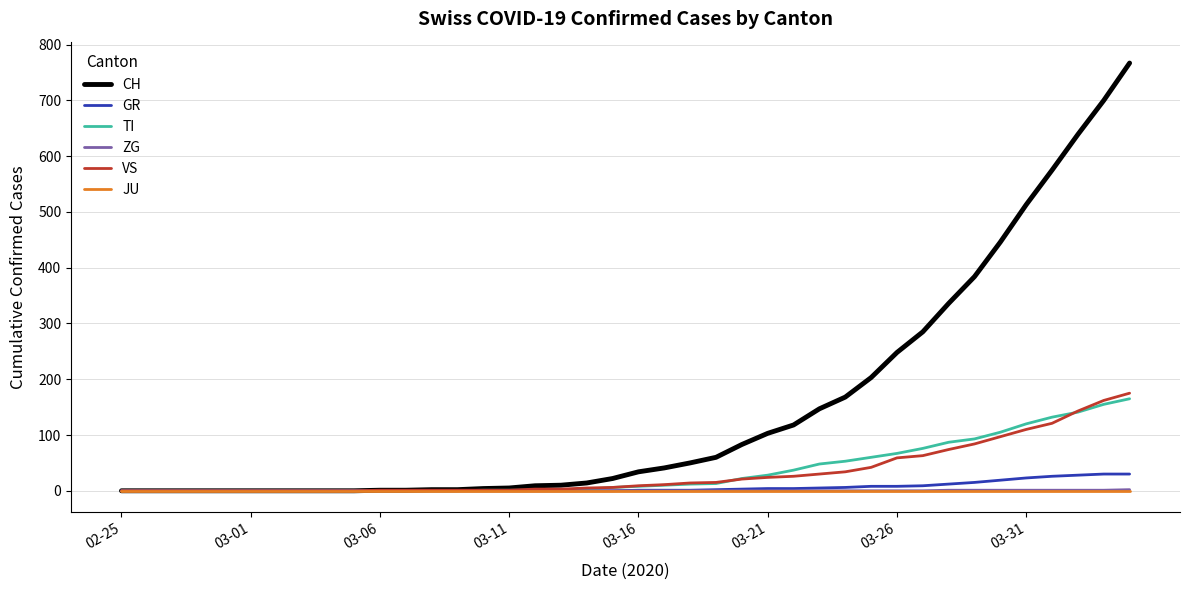

What is the average value of the VS series?

33